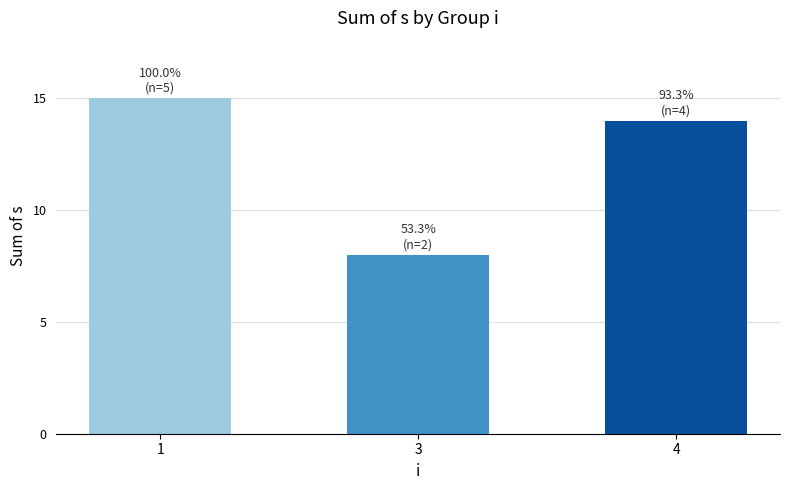

What is the ratio of the value at 3 to the value at 4?

0.6